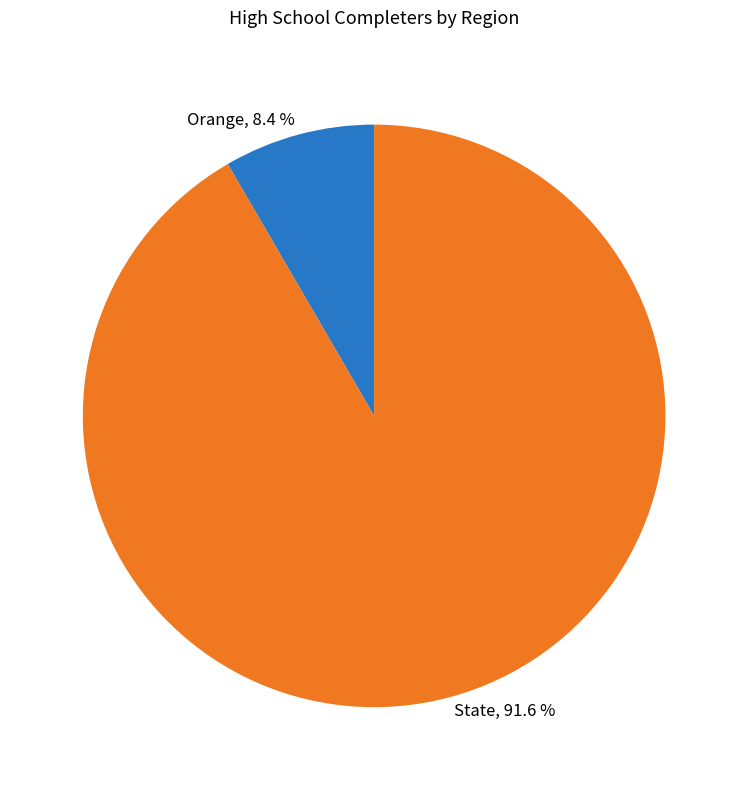

Which category has the biggest portion of the pie?

State